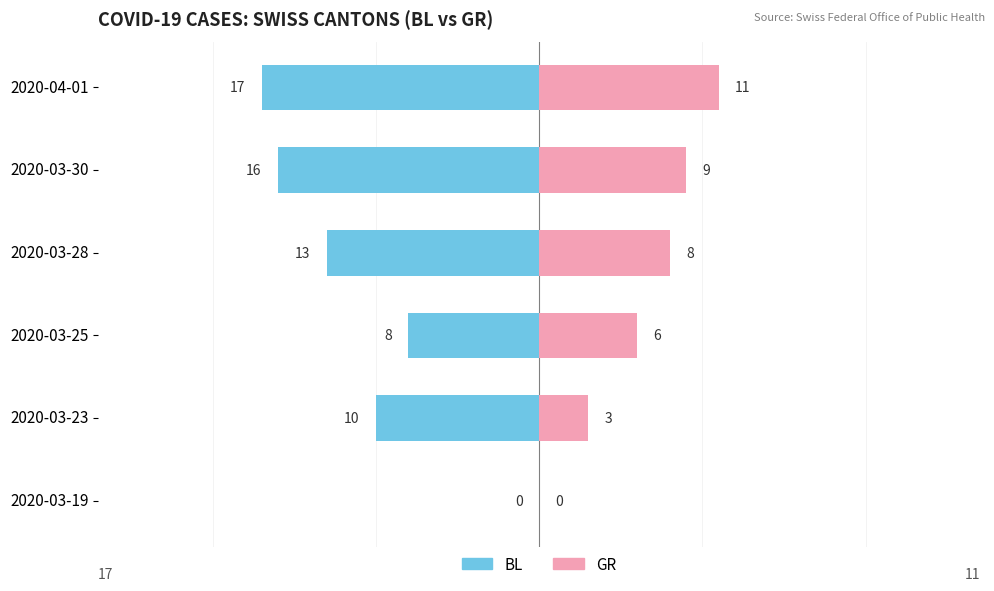

At how many categories does at least one series exceed -6?

6